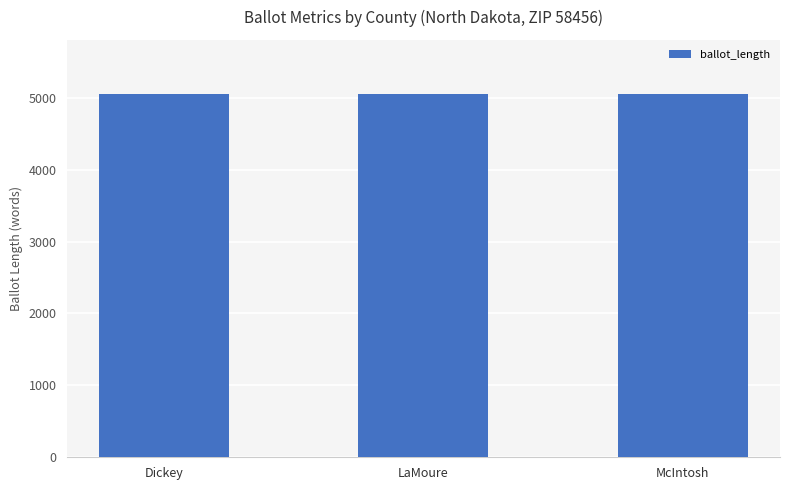

What is the sum of all values?

15141